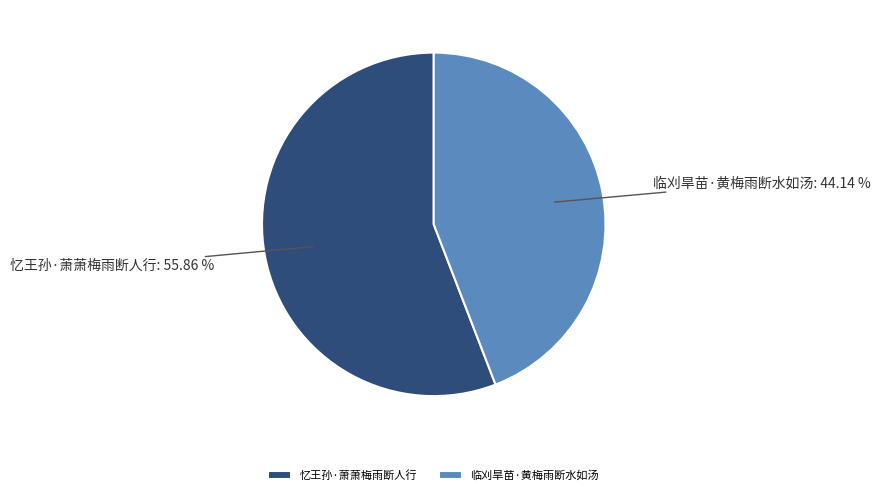

To the nearest percent, what portion does 忆王孙·萧萧梅雨断人行 represent?

56%